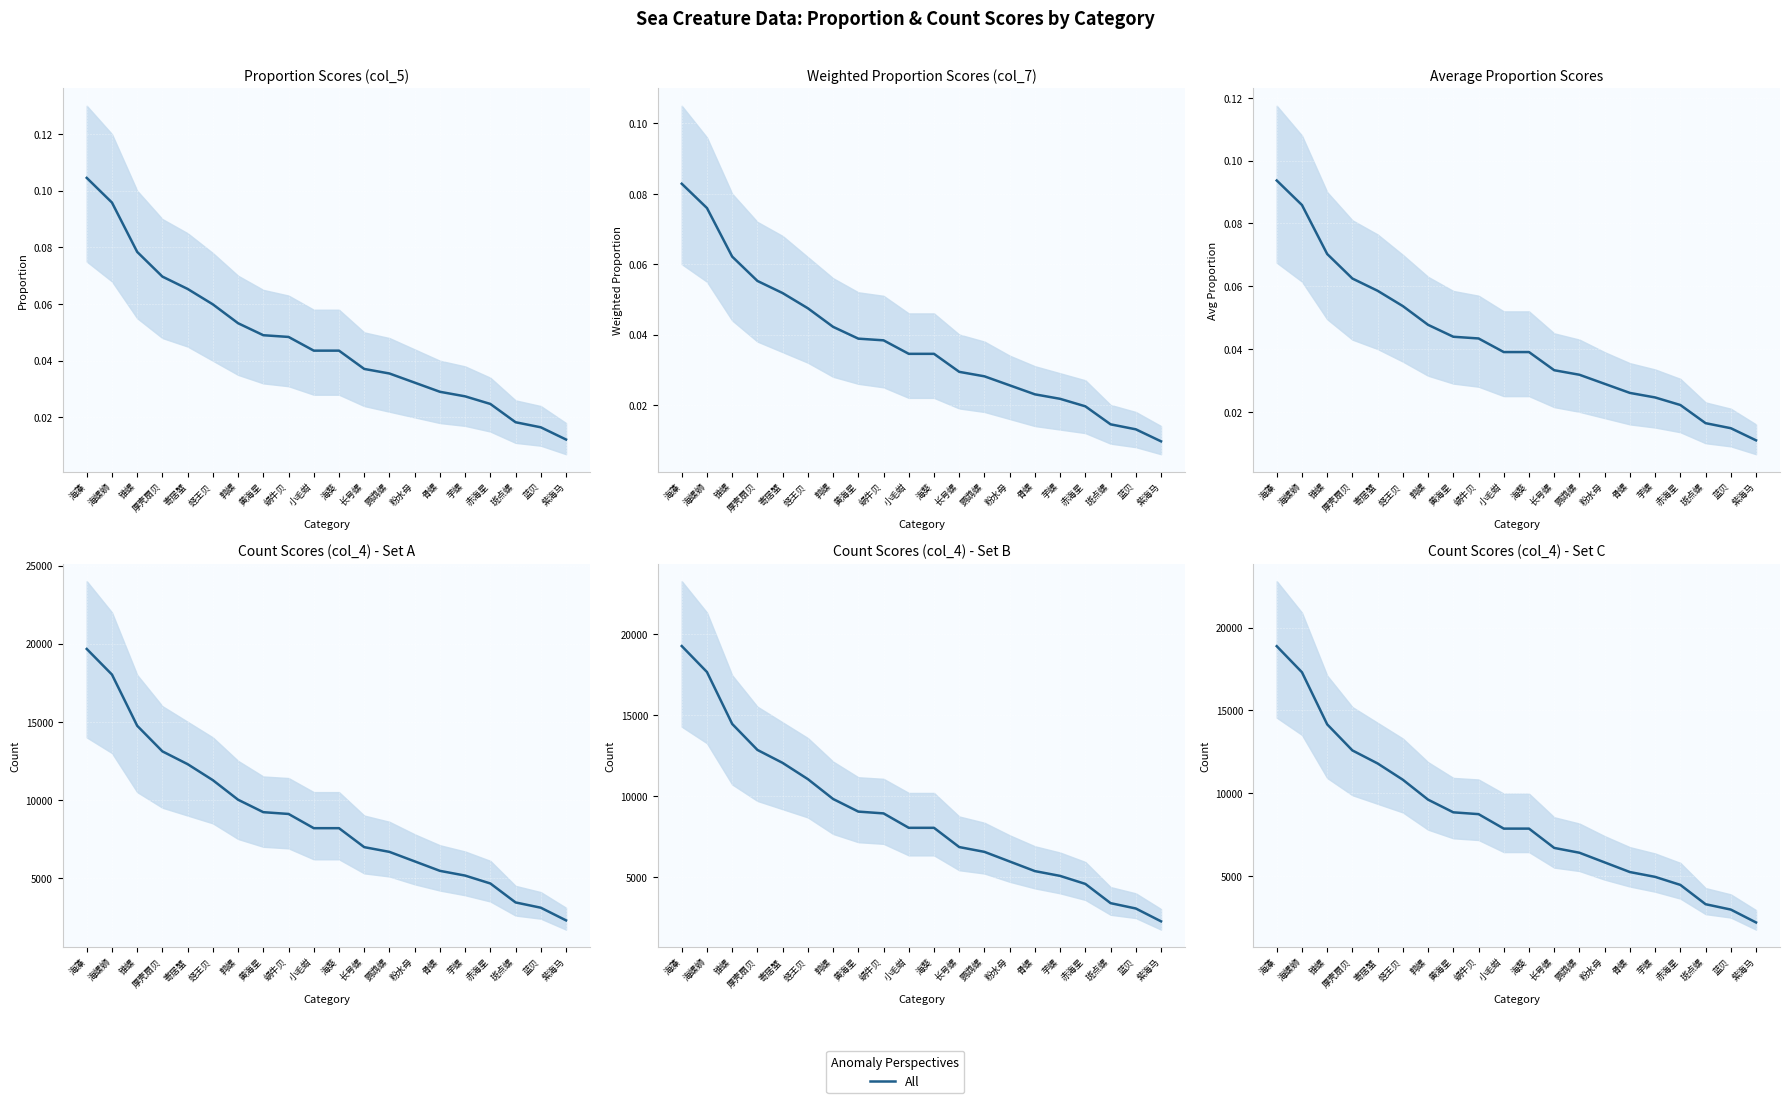

What is the ratio of the value at 赤海星 to the value at 芋螺?

0.9